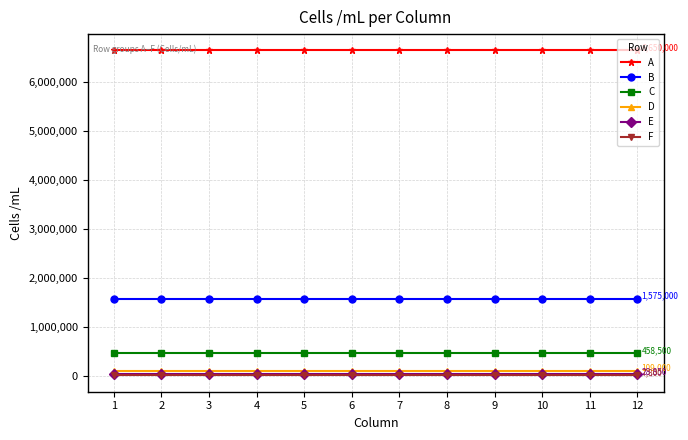

Reading right to left, what are all the values shown in this chart?

A: 12=6650000	11=6650000	10=6650000	9=6650000	8=6650000	7=6650000	6=6650000	5=6650000	4=6650000	3=6650000	2=6650000	1=6650000
B: 12=1575000	11=1575000	10=1575000	9=1575000	8=1575000	7=1575000	6=1575000	5=1575000	4=1575000	3=1575000	2=1575000	1=1575000
C: 12=458500	11=458500	10=458500	9=458500	8=458500	7=458500	6=458500	5=458500	4=458500	3=458500	2=458500	1=458500
D: 12=109000	11=109000	10=109000	9=109000	8=109000	7=109000	6=109000	5=109000	4=109000	3=109000	2=109000	1=109000
E: 12=28850	11=28850	10=28850	9=28850	8=28850	7=28850	6=28850	5=28850	4=28850	3=28850	2=28850	1=28850
F: 12=7800	11=7800	10=7800	9=7800	8=7800	7=7800	6=7800	5=7800	4=7800	3=7800	2=7800	1=7800